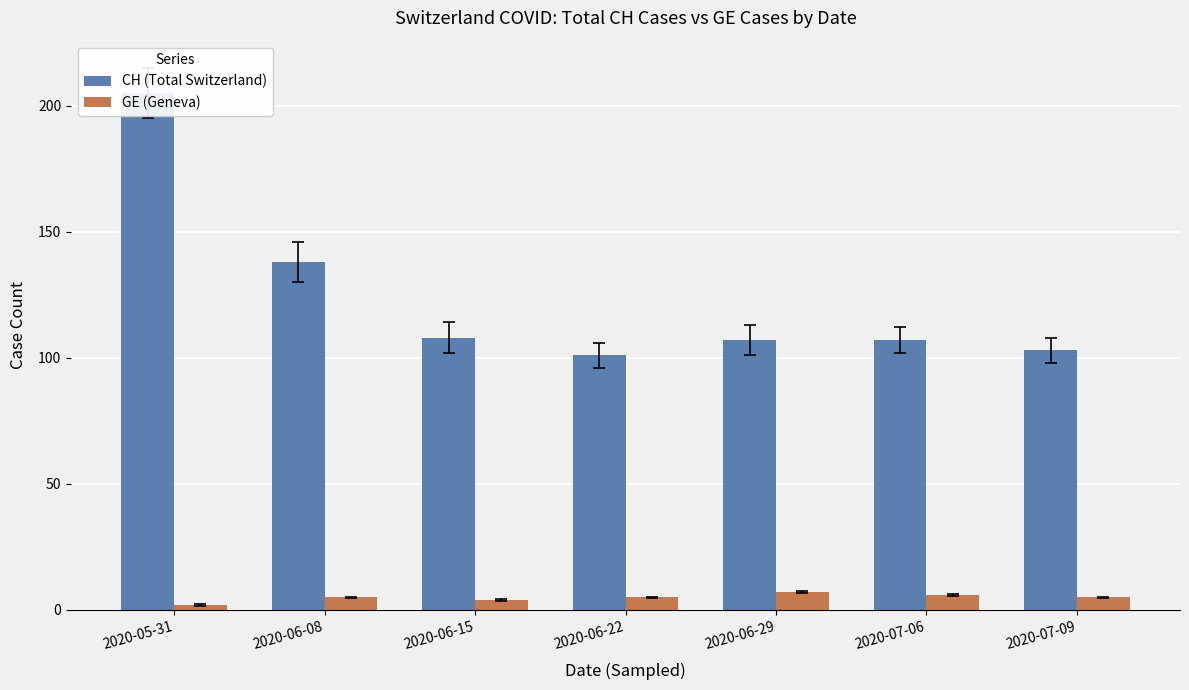

The value of GE (Geneva) at 2020-07-09 is 8. True or false?

False